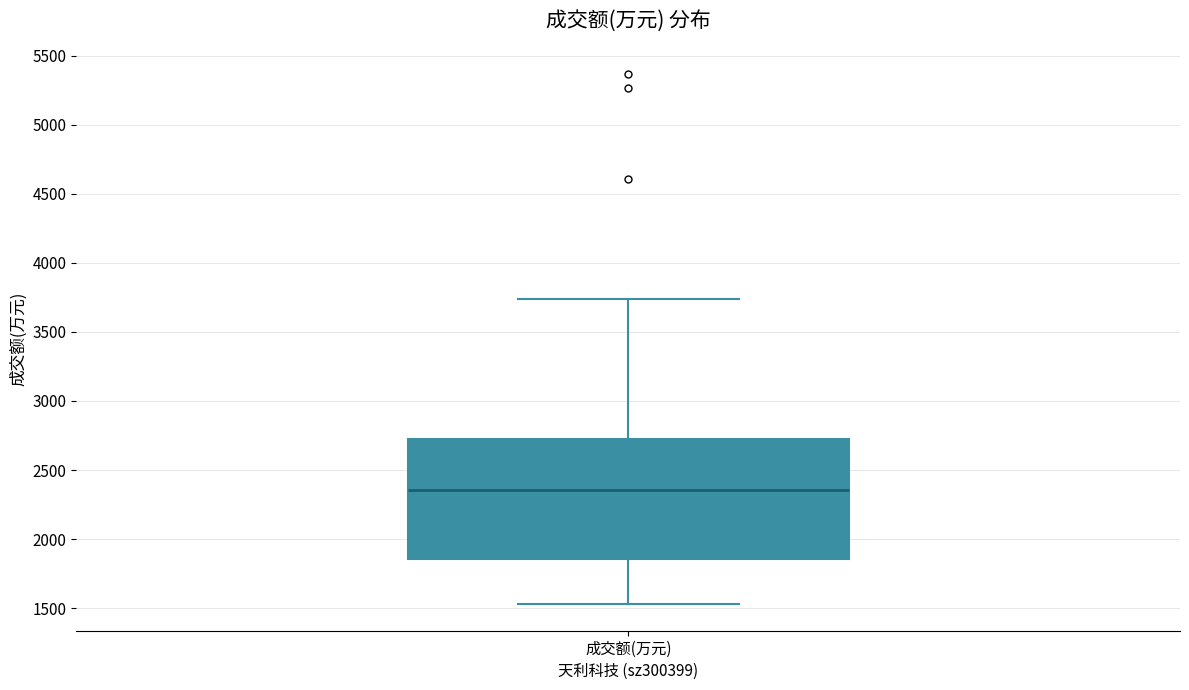

Where is the lower edge of the box for 成交额(万元) on the y-axis? The values are not printed on the chart, so give them approximately, as read against the axis.

1850